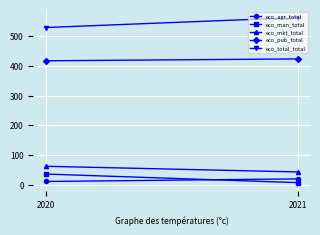

Which series has the largest range (max minus min)?

eco_total_total